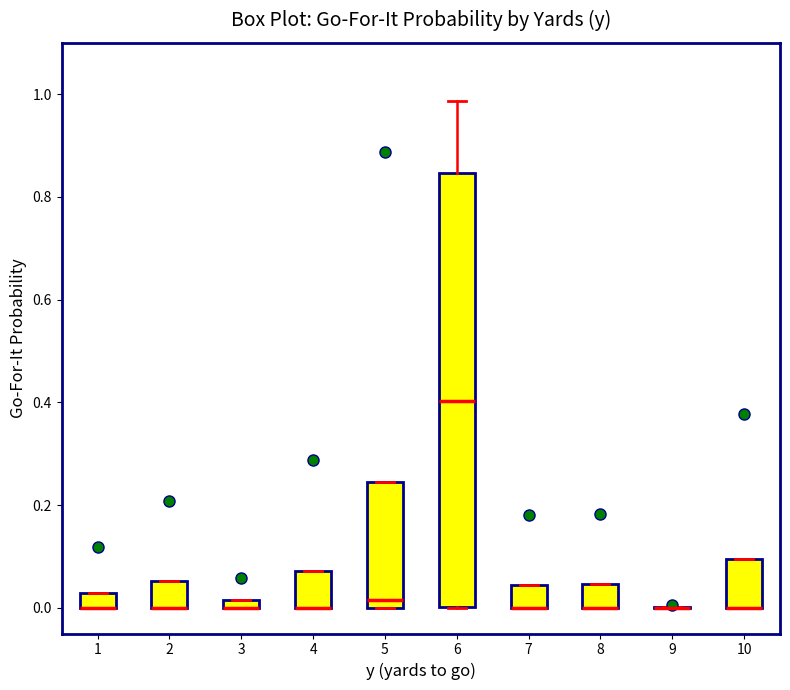

Comparing the boxes themselves (not the whiskers), which one is the tallest?

6